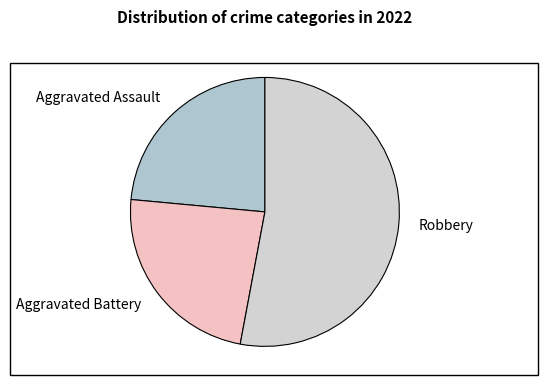

What is the ratio of the value at Aggravated Assault to the value at Robbery?

0.4